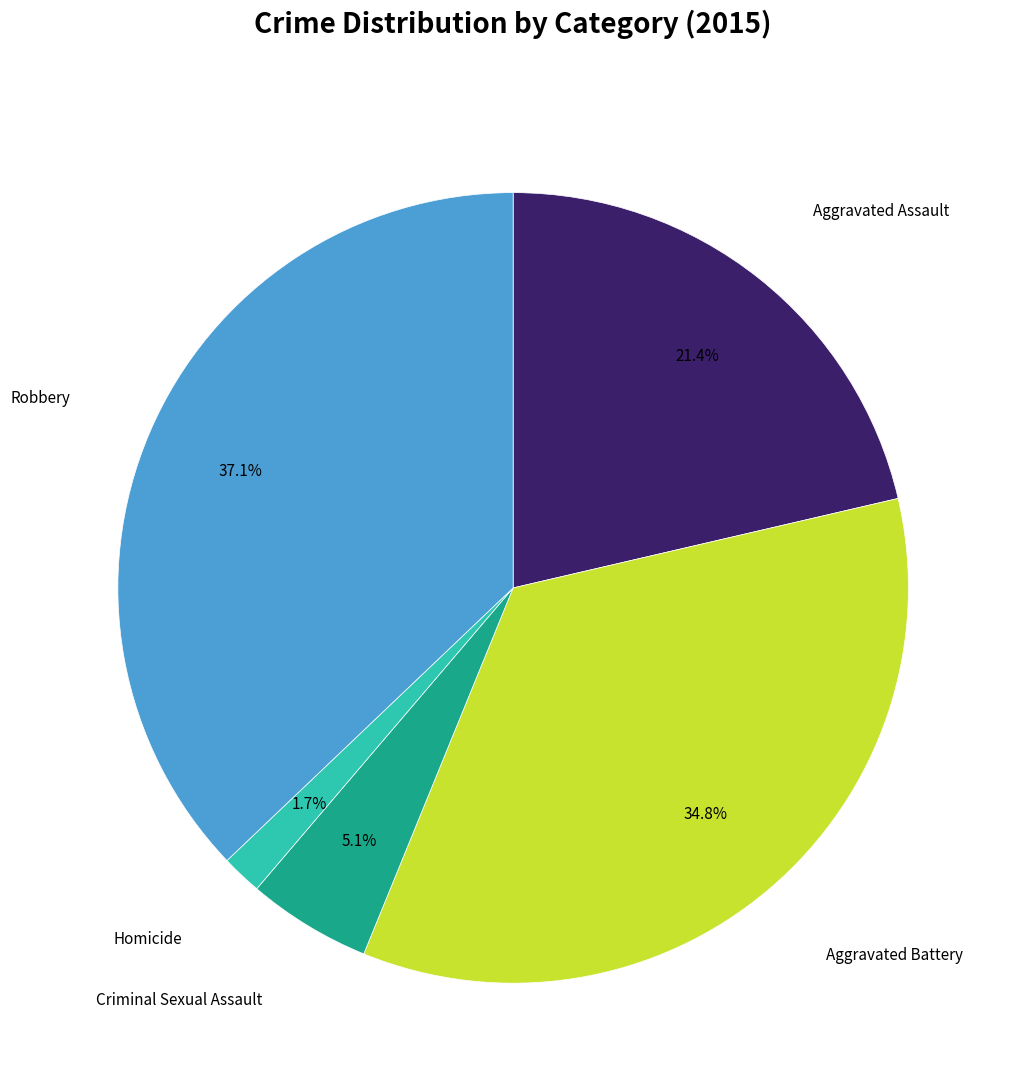

Does any single category account for the majority?

No